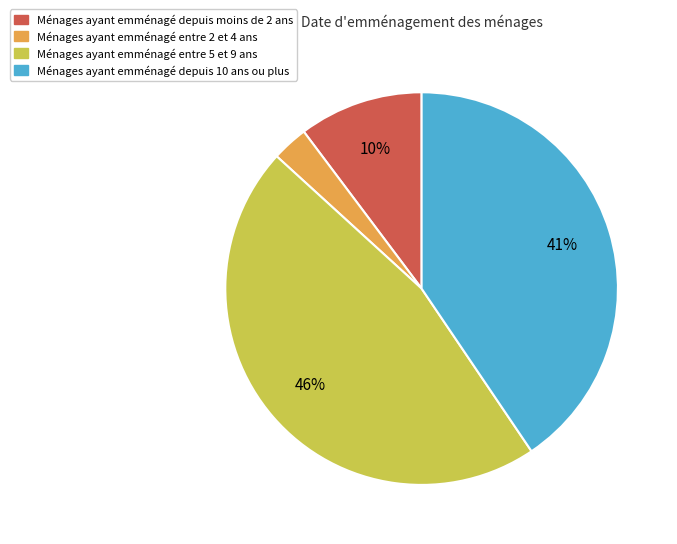

Is the sum of Ménages ayant emménagé entre 5 et 9 ans and Ménages ayant emménagé depuis 10 ans ou plus greater than half?

Yes